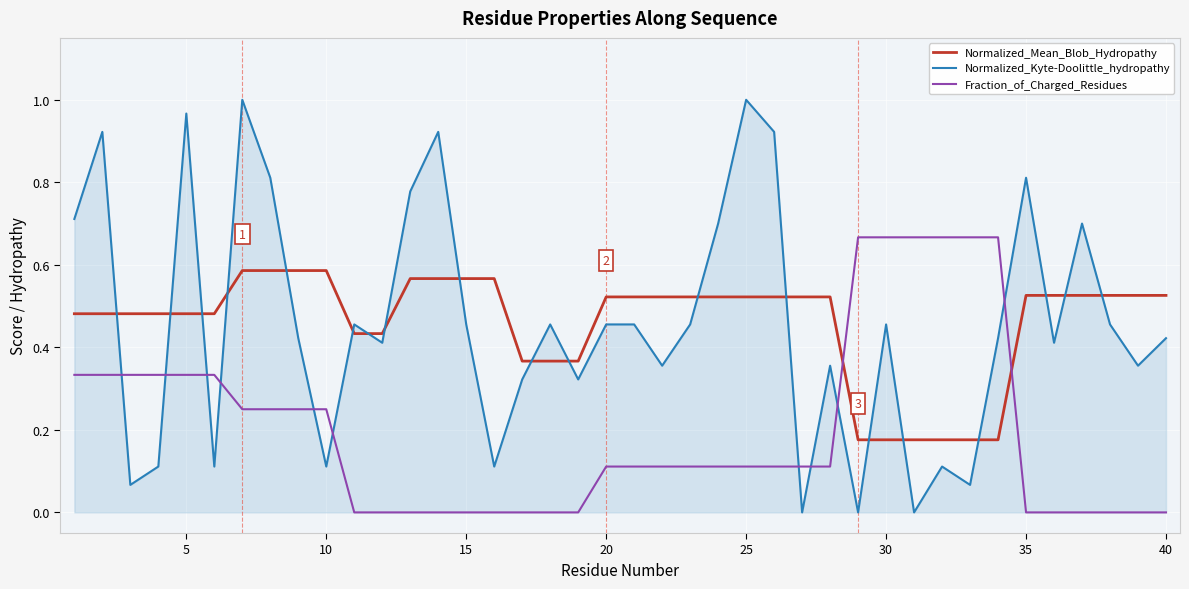

Rank the series by their maximum value, from highest to lowest.

Normalized_Kyte-Doolittle_hydropathy, Fraction_of_Charged_Residues, Normalized_Mean_Blob_Hydropathy